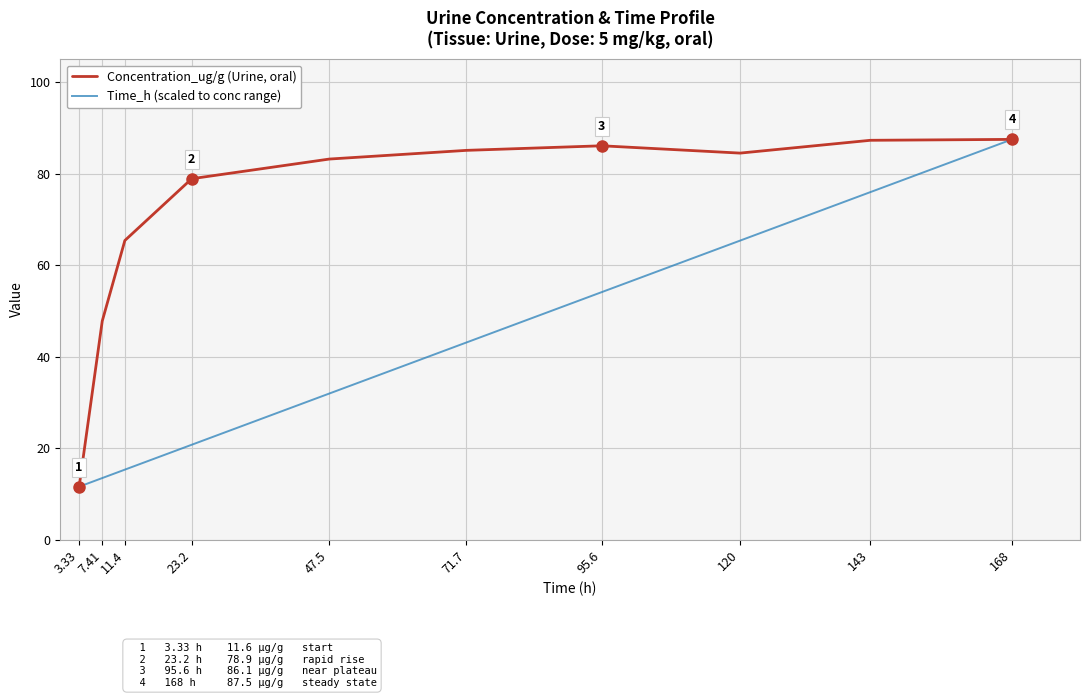

What is the difference between the Concentration_ug/g (Urine, oral) values at 120 and 7.41?

36.7